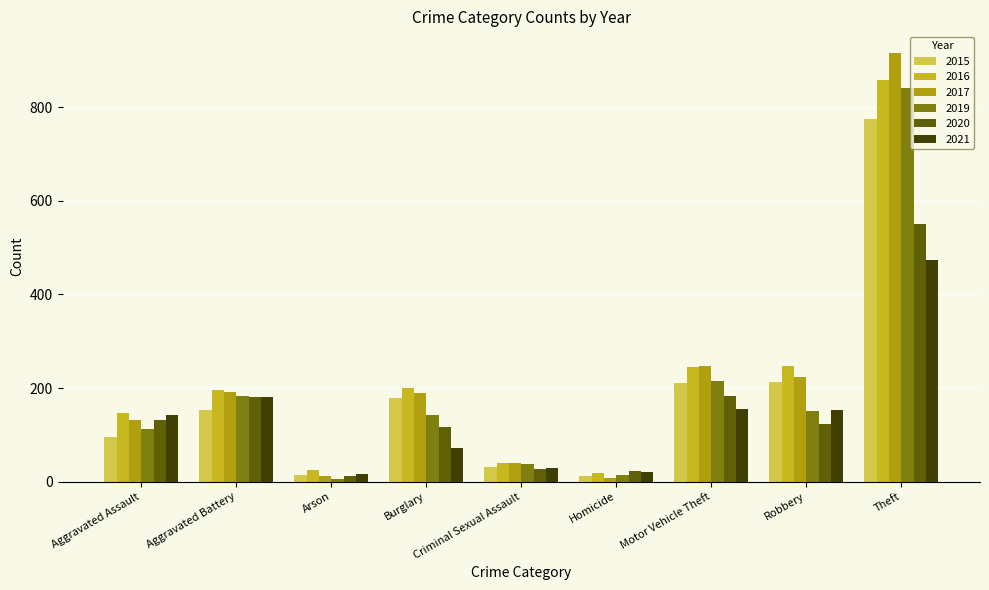

Reading left to right, extract all data points from this chart.

2015: Aggravated Assault=95	Aggravated Battery=154	Arson=15	Burglary=178	Criminal Sexual Assault=31	Homicide=13	Motor Vehicle Theft=211	Robbery=212	Theft=774
2016: Aggravated Assault=146	Aggravated Battery=196	Arson=25	Burglary=201	Criminal Sexual Assault=39	Homicide=18	Motor Vehicle Theft=245	Robbery=247	Theft=858
2017: Aggravated Assault=131	Aggravated Battery=191	Arson=12	Burglary=189	Criminal Sexual Assault=39	Homicide=8	Motor Vehicle Theft=247	Robbery=224	Theft=916
2019: Aggravated Assault=113	Aggravated Battery=182	Arson=6	Burglary=143	Criminal Sexual Assault=37	Homicide=14	Motor Vehicle Theft=216	Robbery=150	Theft=841
2020: Aggravated Assault=131	Aggravated Battery=180	Arson=12	Burglary=116	Criminal Sexual Assault=28	Homicide=22	Motor Vehicle Theft=184	Robbery=124	Theft=551
2021: Aggravated Assault=142	Aggravated Battery=181	Arson=17	Burglary=71	Criminal Sexual Assault=29	Homicide=20	Motor Vehicle Theft=156	Robbery=153	Theft=474